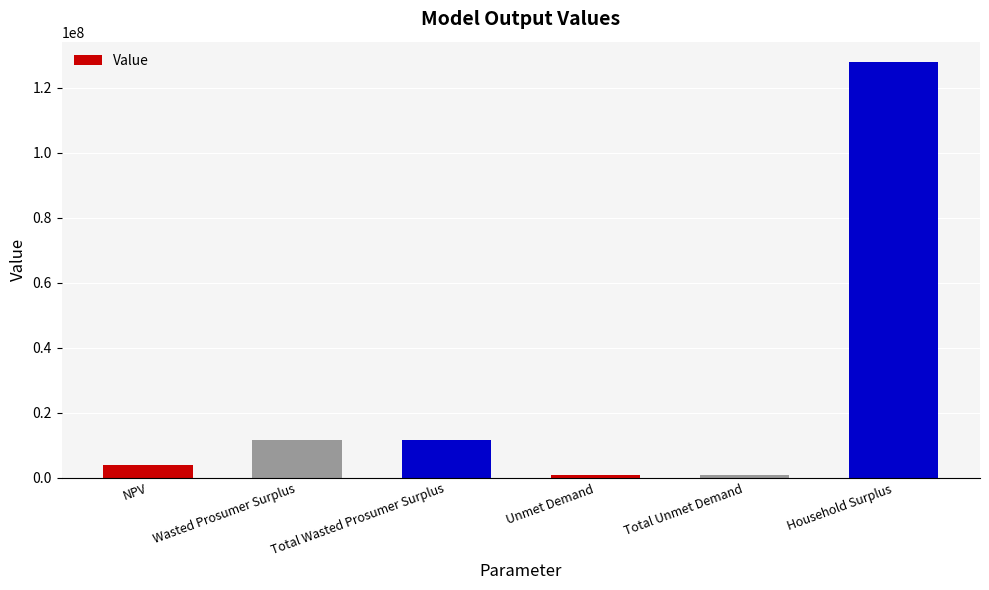

What is the value of the 3rd bar from the left?

11585513.8